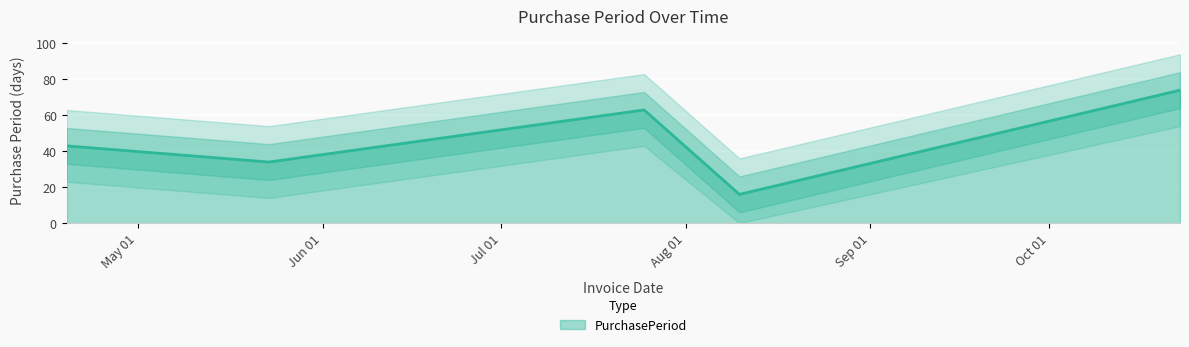

How many lines are shown in the chart?

1